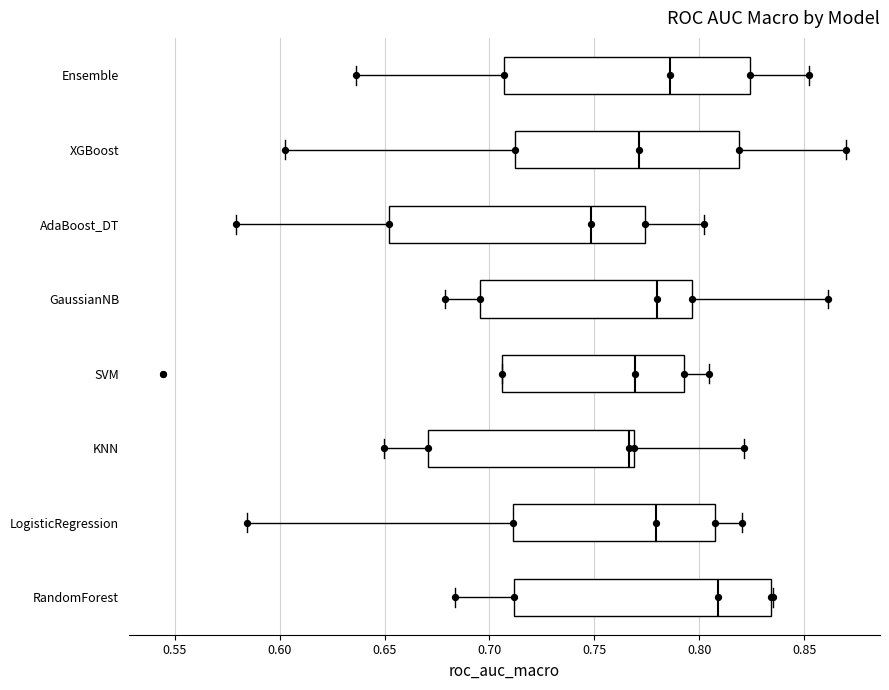

Reading bottom to top, read every box against the x-axis: the position of its median line, the range the box covers, and the ends of its whiskers. The values are not printed on the chart, so give them approximately, as read against the axis.

RandomForest: median 0.810, box 0.710 to 0.835, whiskers 0.685 to 0.835
LogisticRegression: median 0.780, box 0.710 to 0.805, whiskers 0.585 to 0.820
KNN: median 0.765, box 0.670 to 0.770, whiskers 0.650 to 0.820
SVM: median 0.770, box 0.705 to 0.795, whiskers 0.705 to 0.805
GaussianNB: median 0.780, box 0.695 to 0.795, whiskers 0.680 to 0.860
AdaBoost_DT: median 0.750, box 0.650 to 0.775, whiskers 0.580 to 0.800
XGBoost: median 0.770, box 0.710 to 0.820, whiskers 0.605 to 0.870
Ensemble: median 0.785, box 0.705 to 0.825, whiskers 0.635 to 0.850